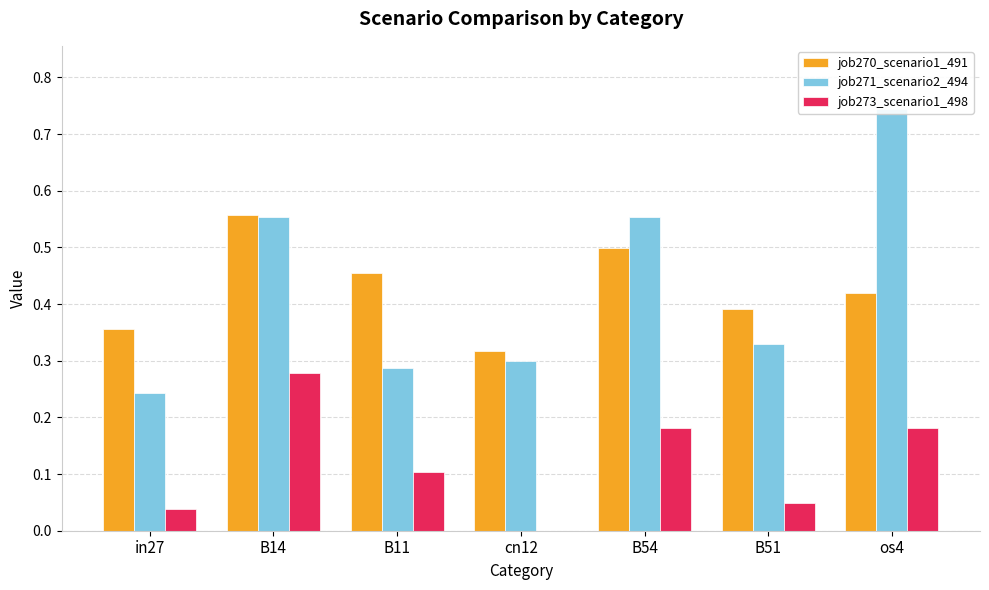

What is the average value of the job270_scenario1_491 series?

0.4